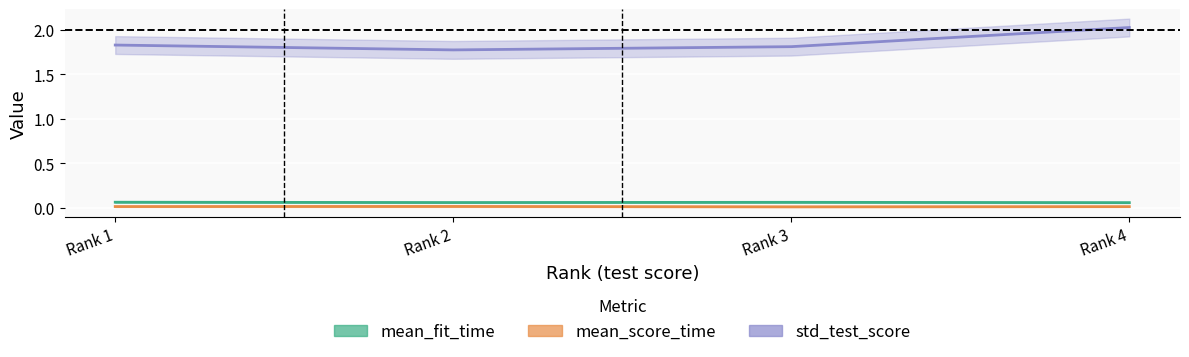

List the labels in order of std_test_score value, largest first.

Rank 4, Rank 1, Rank 3, Rank 2